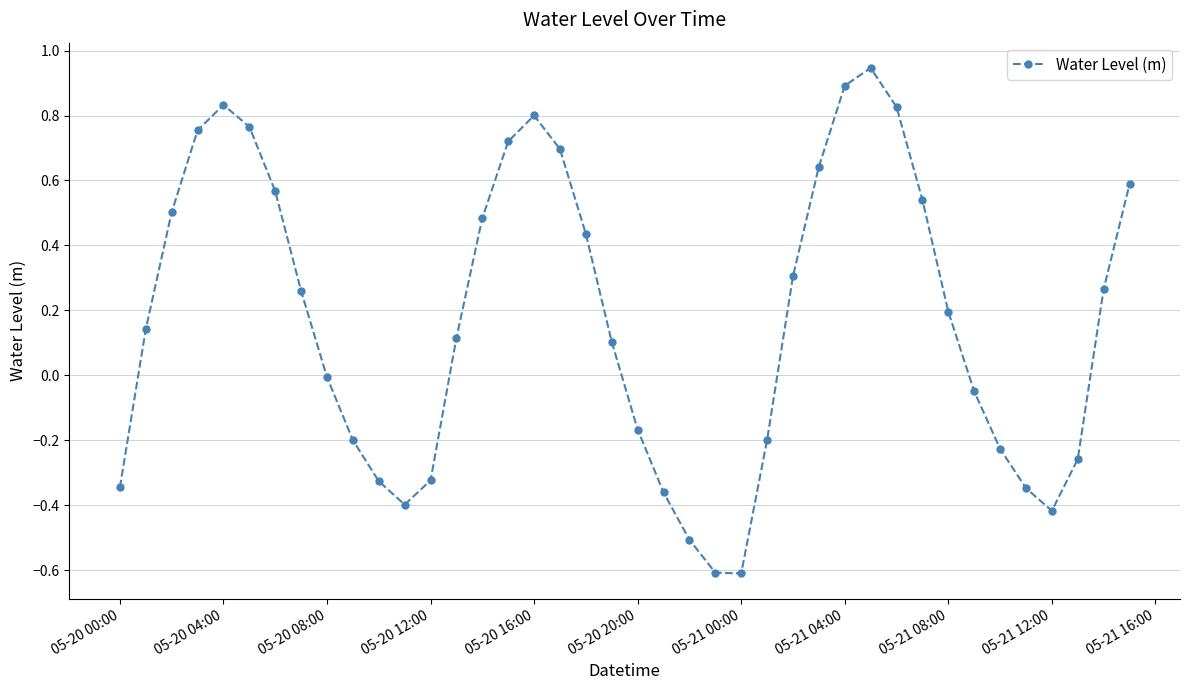

What is the minimum value shown in the chart?

-0.6